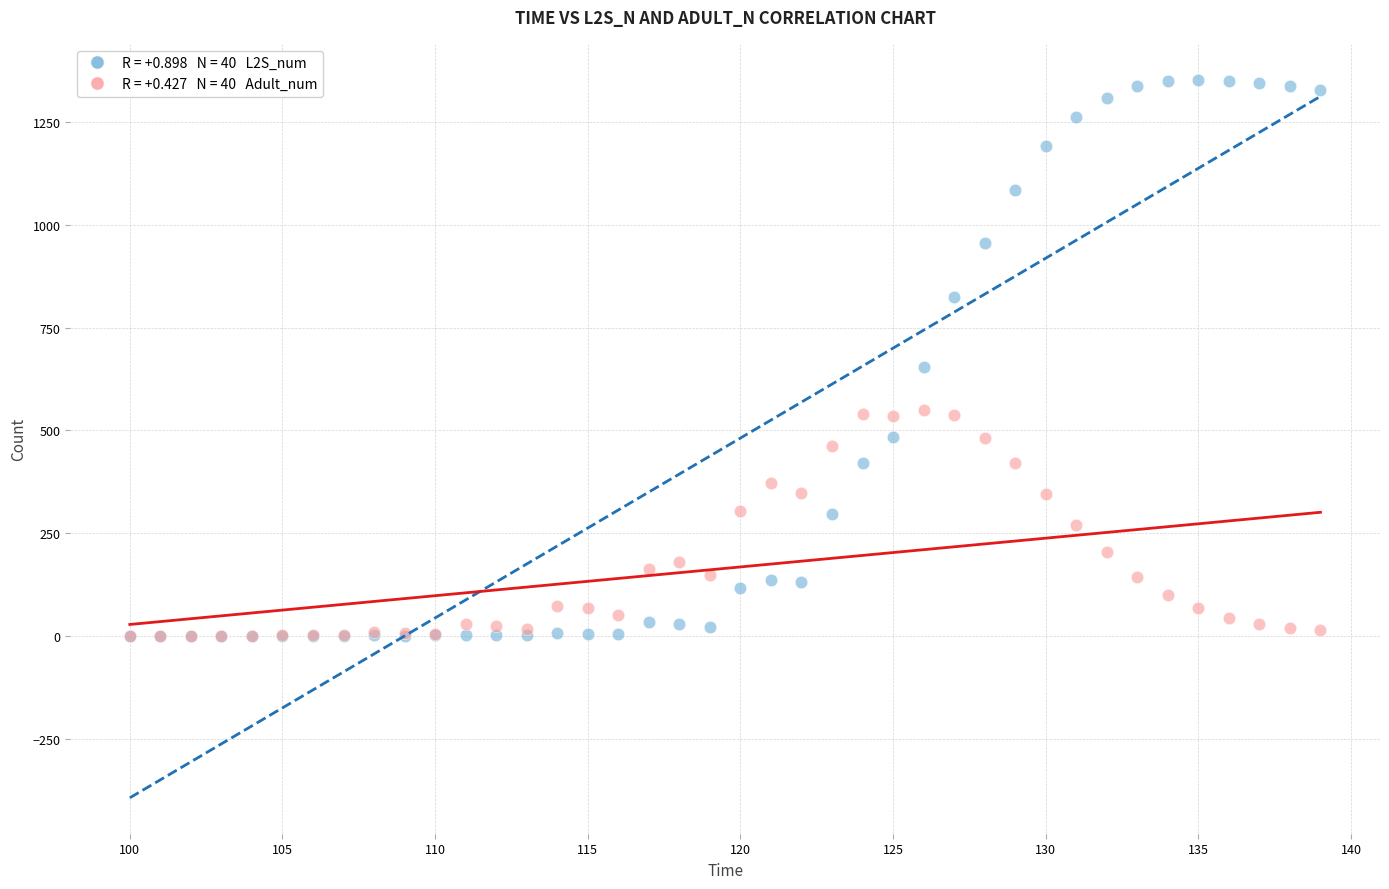

Across all series, what Y value is closest to 676?

654.0